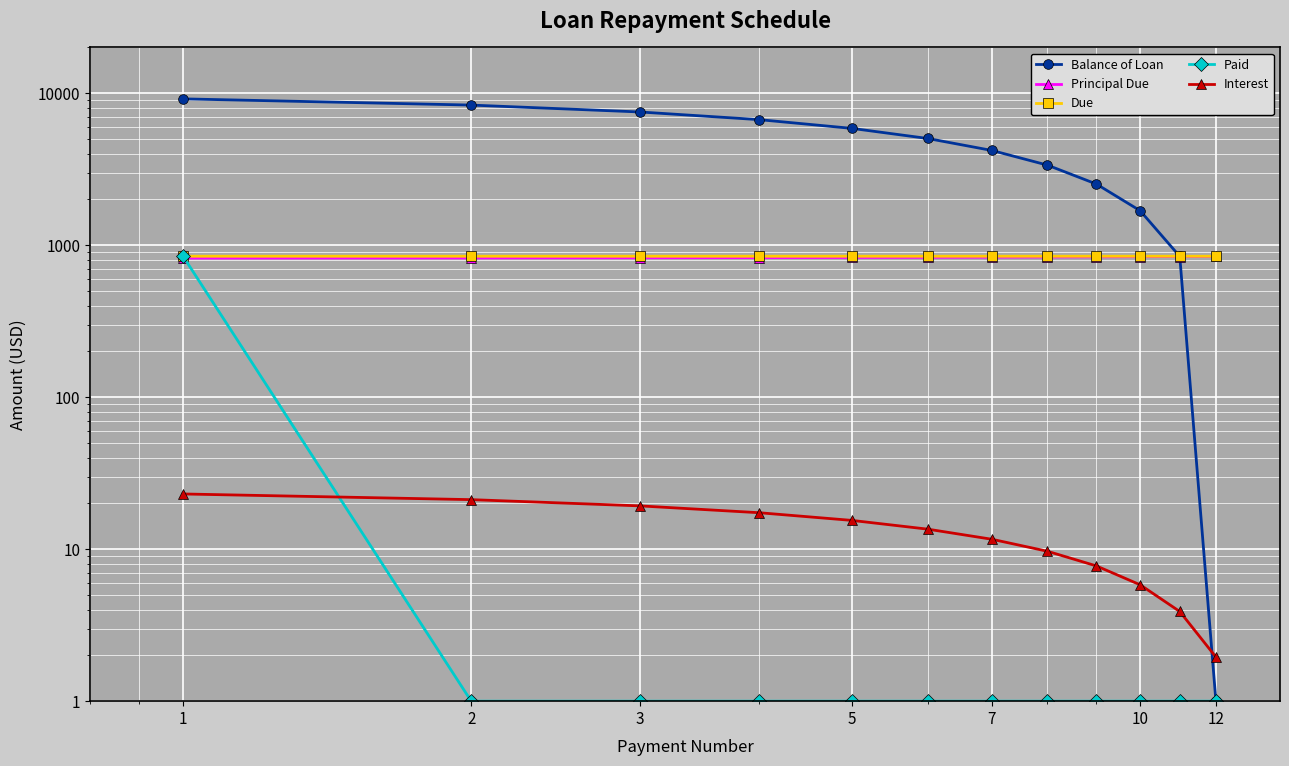

How many data points in Balance of Loan are above 5034?

6